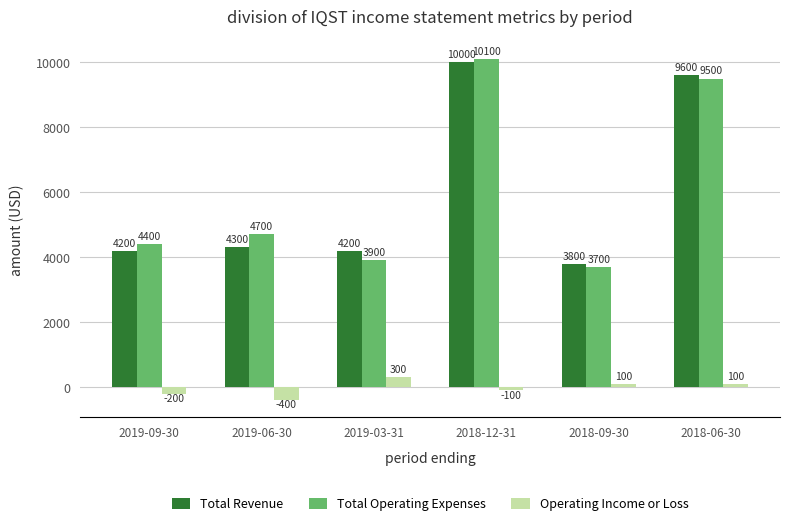

What is the difference between the Operating Income or Loss values at 2019-09-30 and 2019-03-31?

500